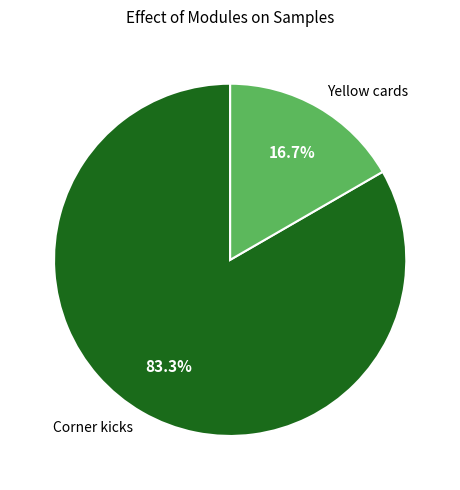

What portion of the pie excludes Yellow cards?

83.3%